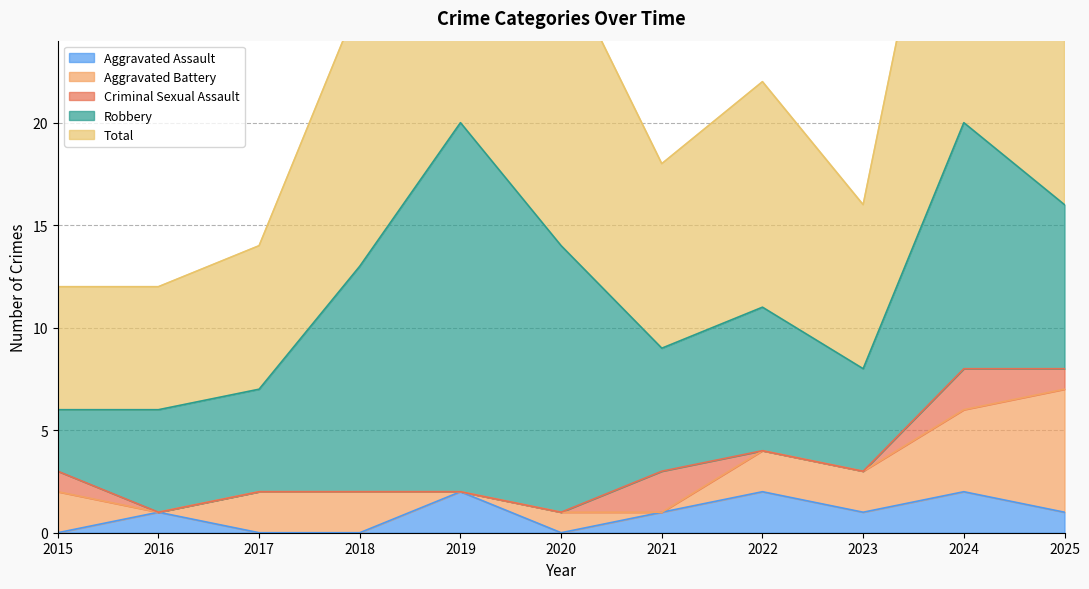

Count the number of categories in the chart.

11